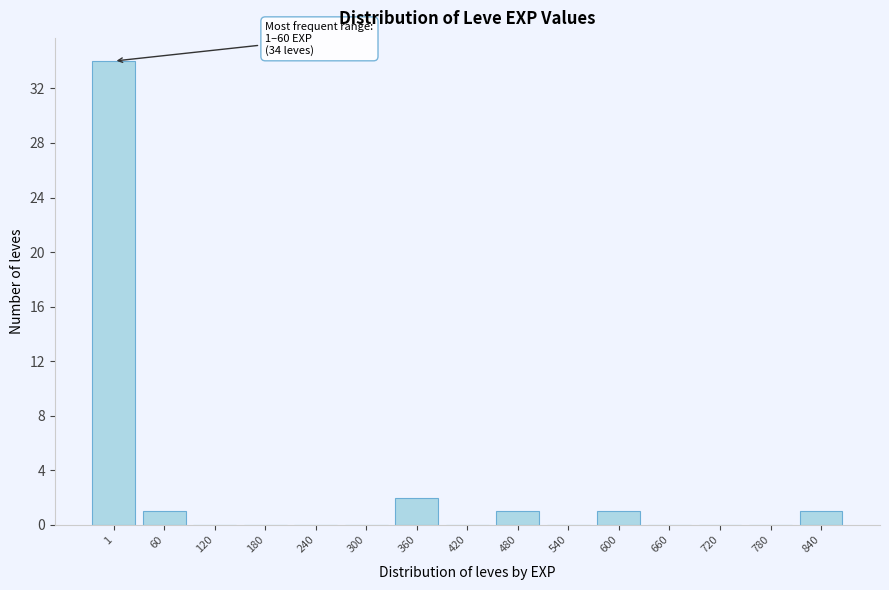

Reading left to right, list all the values displayed in this chart.

1=34	60=1	120=0	180=0	240=0	300=0	360=2	420=0	480=1	540=0	600=1	660=0	720=0	780=0	840=1